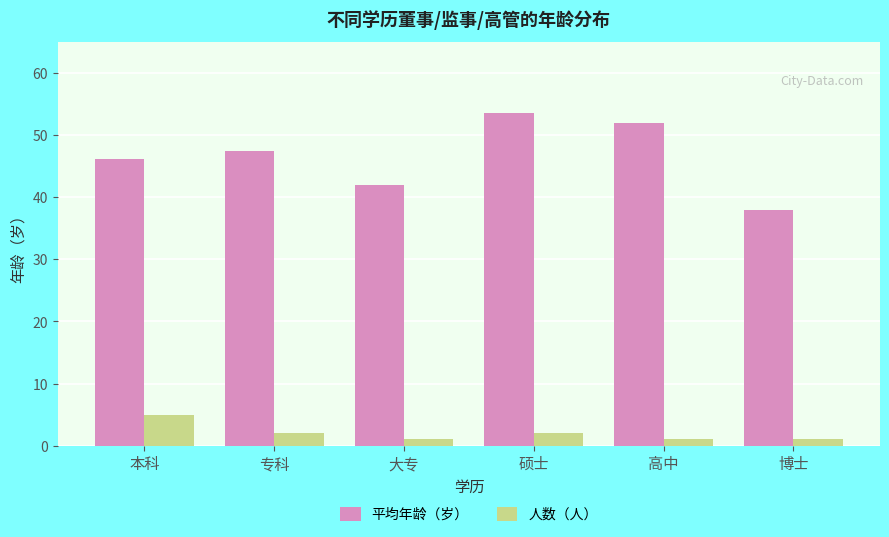

The 人数（人） series shows 2.0 at 专科. True or false?

True